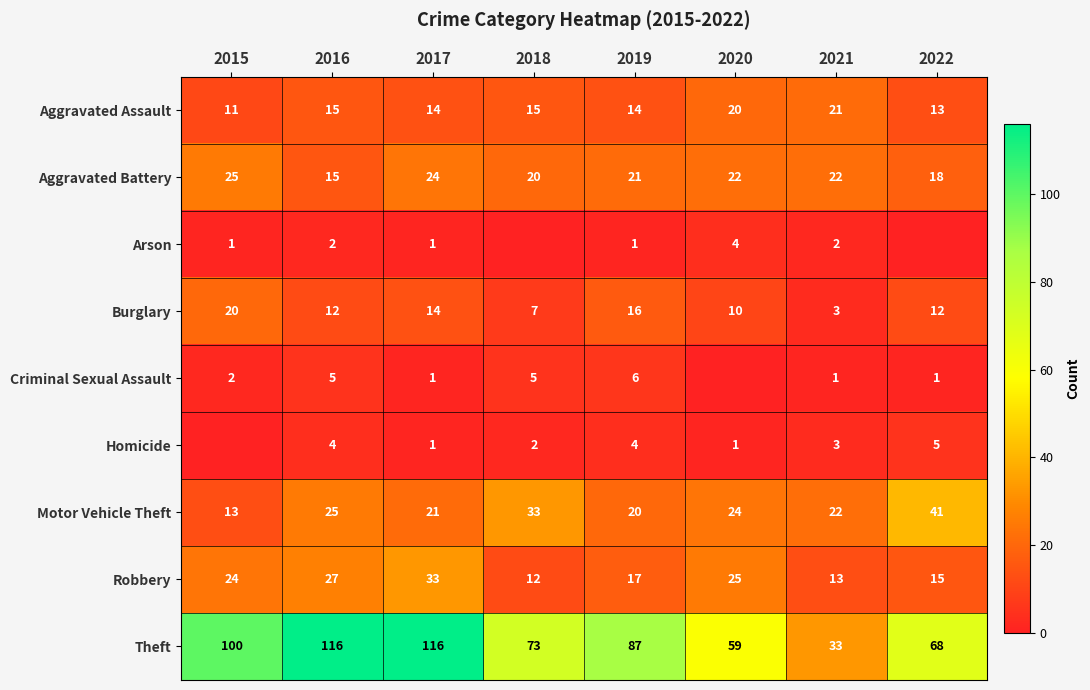

What is the difference between the maximum and minimum values in the Robbery series?

21